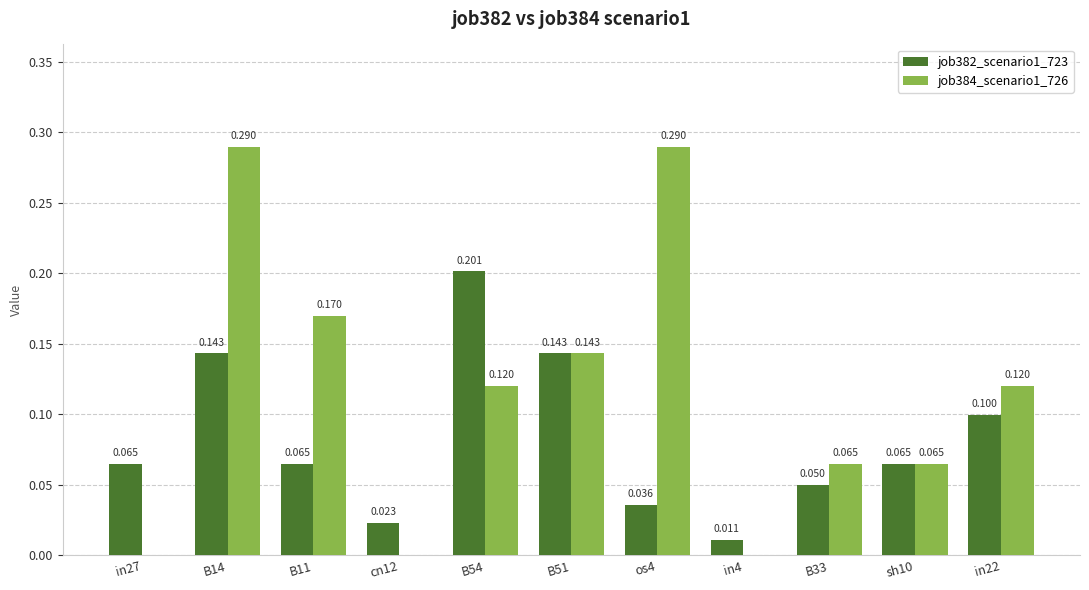

Is it true that job382_scenario1_723 equals 0.3 at B54?

False